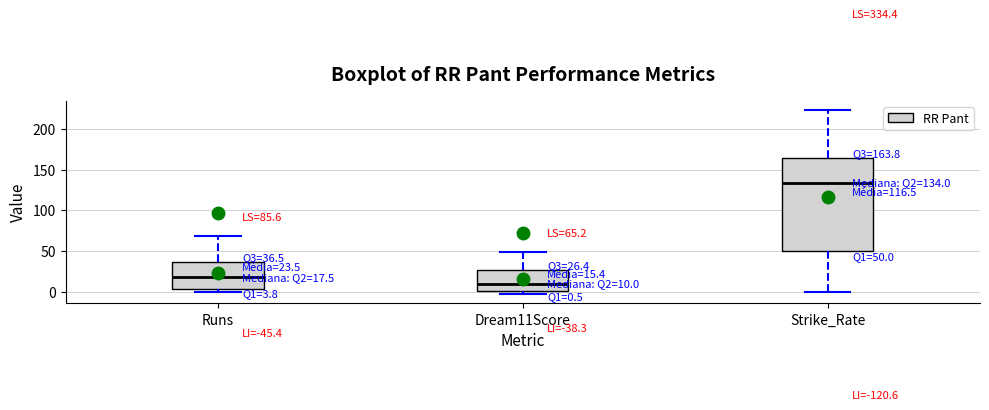

Which box's median line is the highest?

Strike_Rate